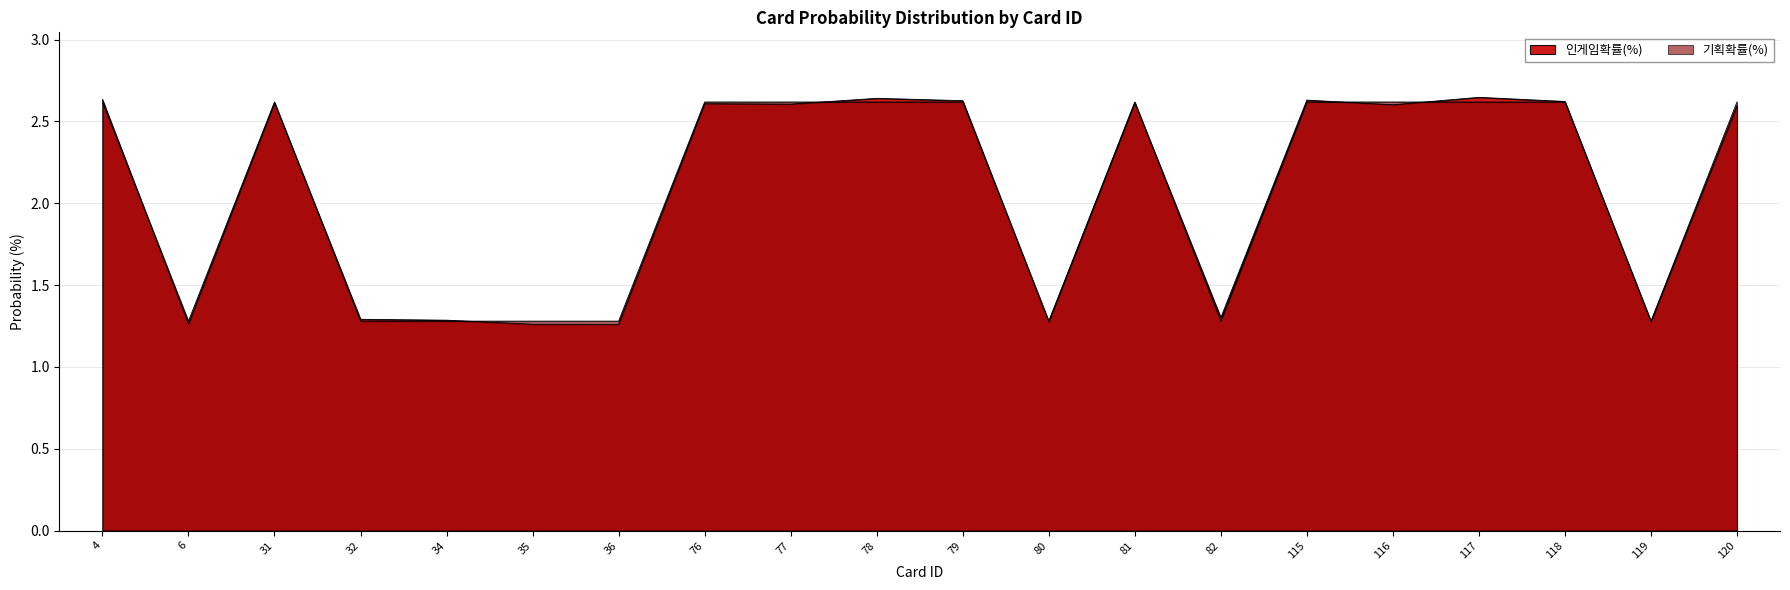

Reading right to left, list all the values displayed in this chart.

인게임확률(%): 2.6	1.3	2.6	2.6	2.6	2.6	1.3	2.6	1.3	2.6	2.6	2.6	2.6	1.3	1.3	1.3	1.3	2.6	1.3	2.6
기획확률(%): 2.6	1.3	2.6	2.6	2.6	2.6	1.3	2.6	1.3	2.6	2.6	2.6	2.6	1.3	1.3	1.3	1.3	2.6	1.3	2.6